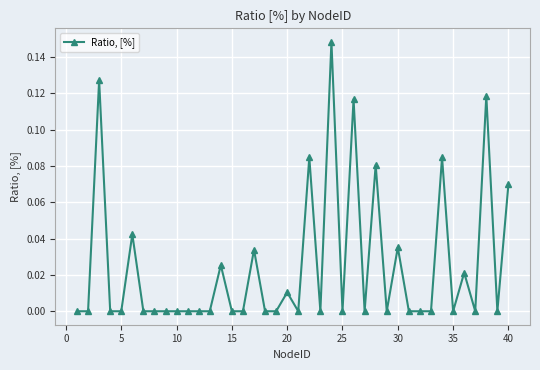

True or false: the data has more than 0 interior local peaks.

True